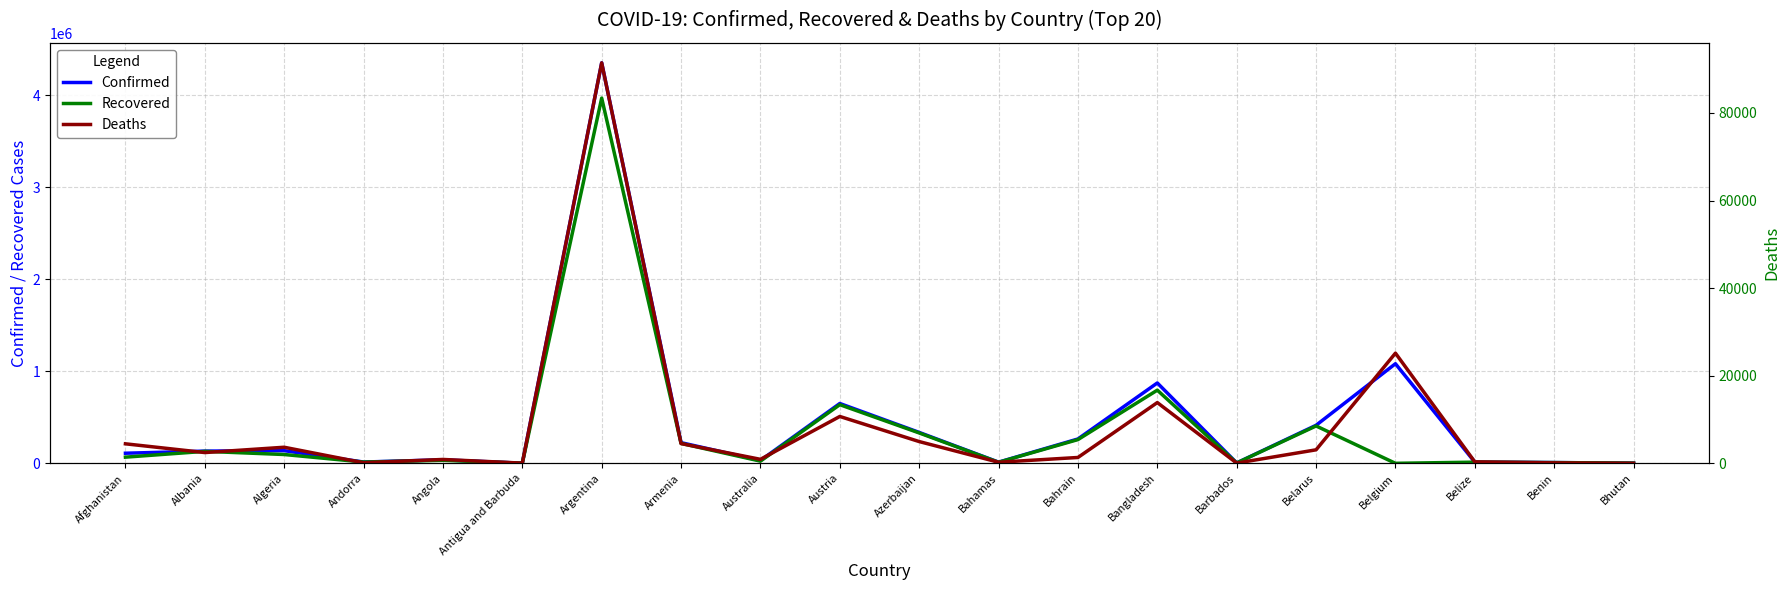

True or false: Recovered and Confirmed cross at least once.

False